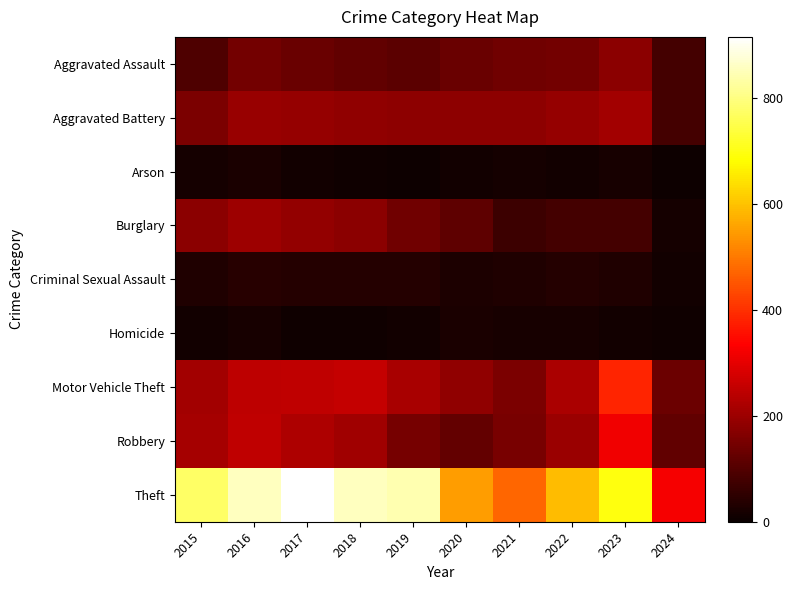

Which has a higher value, 2021 or 2019?

2021